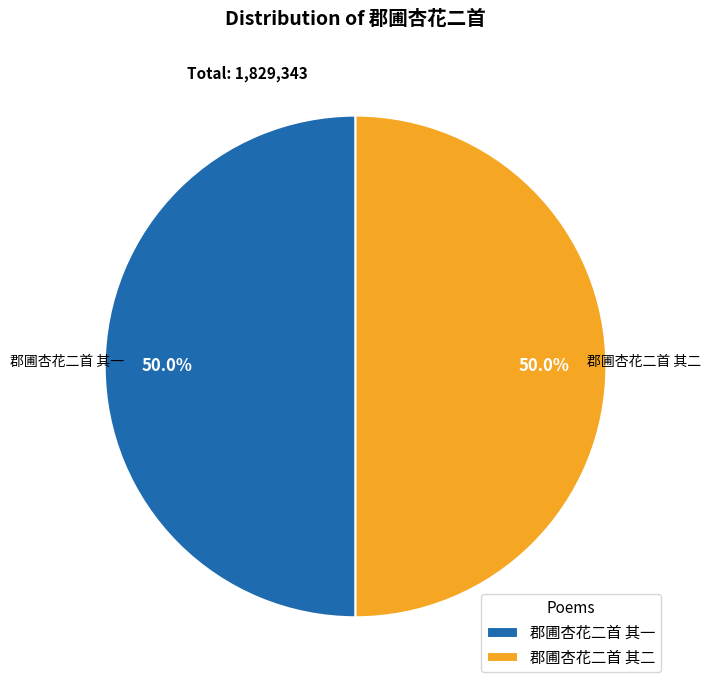

Combined, do 郡圃杏花二首 其一 and 郡圃杏花二首 其二 account for over 50%?

Yes